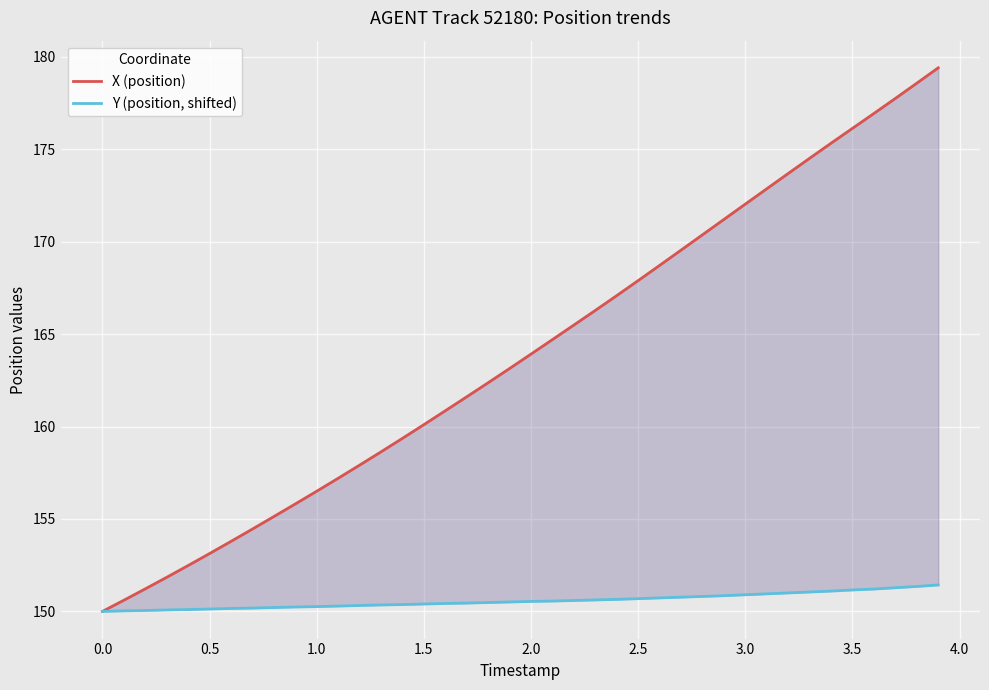

What is the minimum value shown in the chart?

150.0